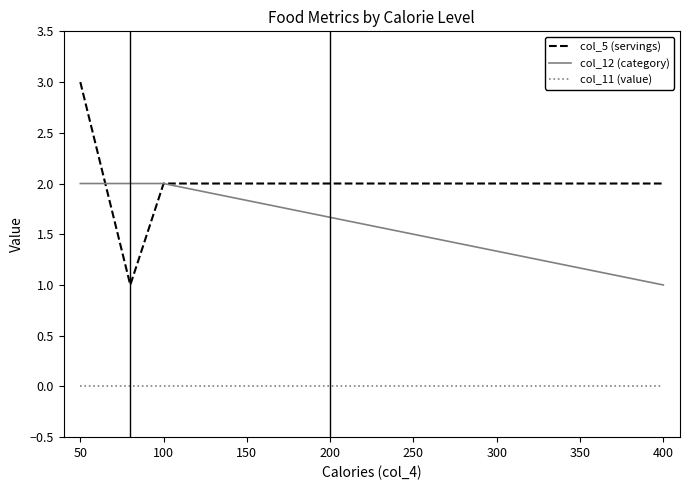

Reading left to right, extract all data points from this chart.

col_5 (servings): 3	1	2	2
col_12 (category): 2	2	2	1
col_11 (value): 0	0	0	0